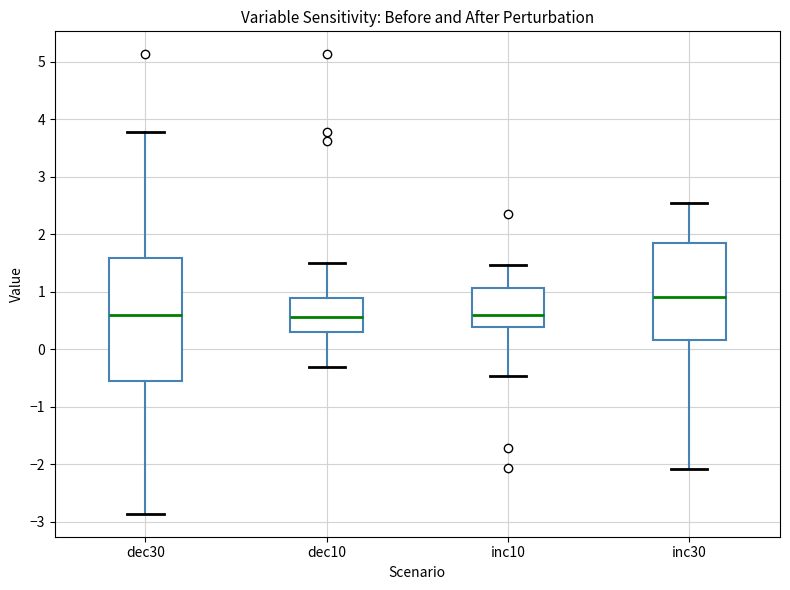

Where does the upper whisker of the box for inc30 end on the y-axis? The values are not printed on the chart, so give them approximately, as read against the axis.

2.5